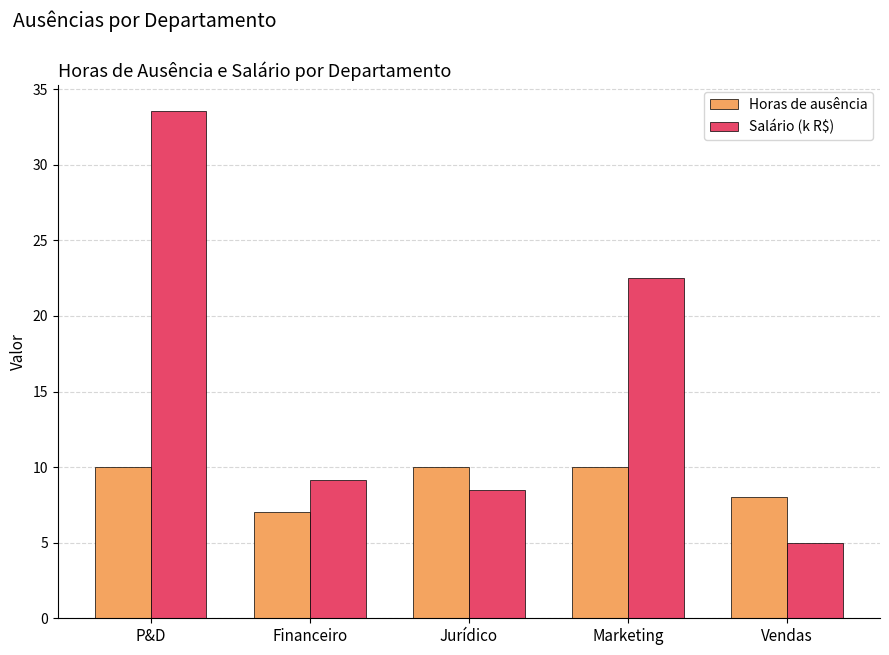

Rank the series by their average value, from lowest to highest.

Horas de ausência, Salário (k R$)